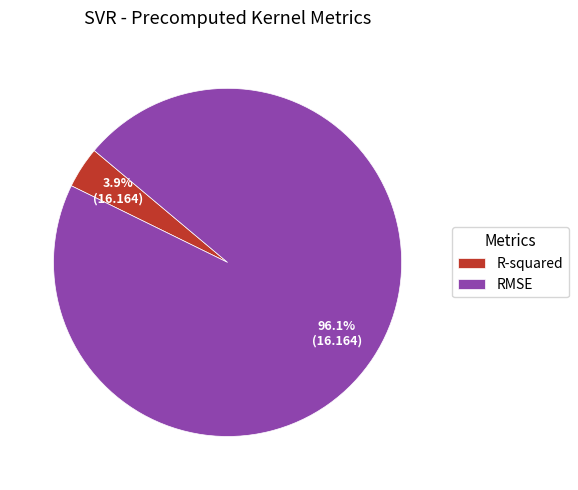

Do RMSE and R-squared together represent more than half of the pie?

Yes